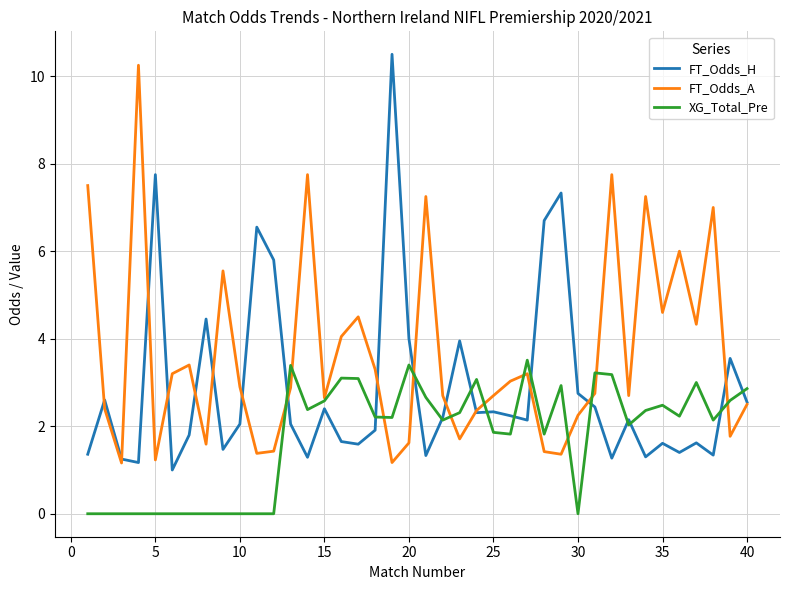

Rank the series by their average value, from highest to lowest.

FT_Odds_A, FT_Odds_H, XG_Total_Pre